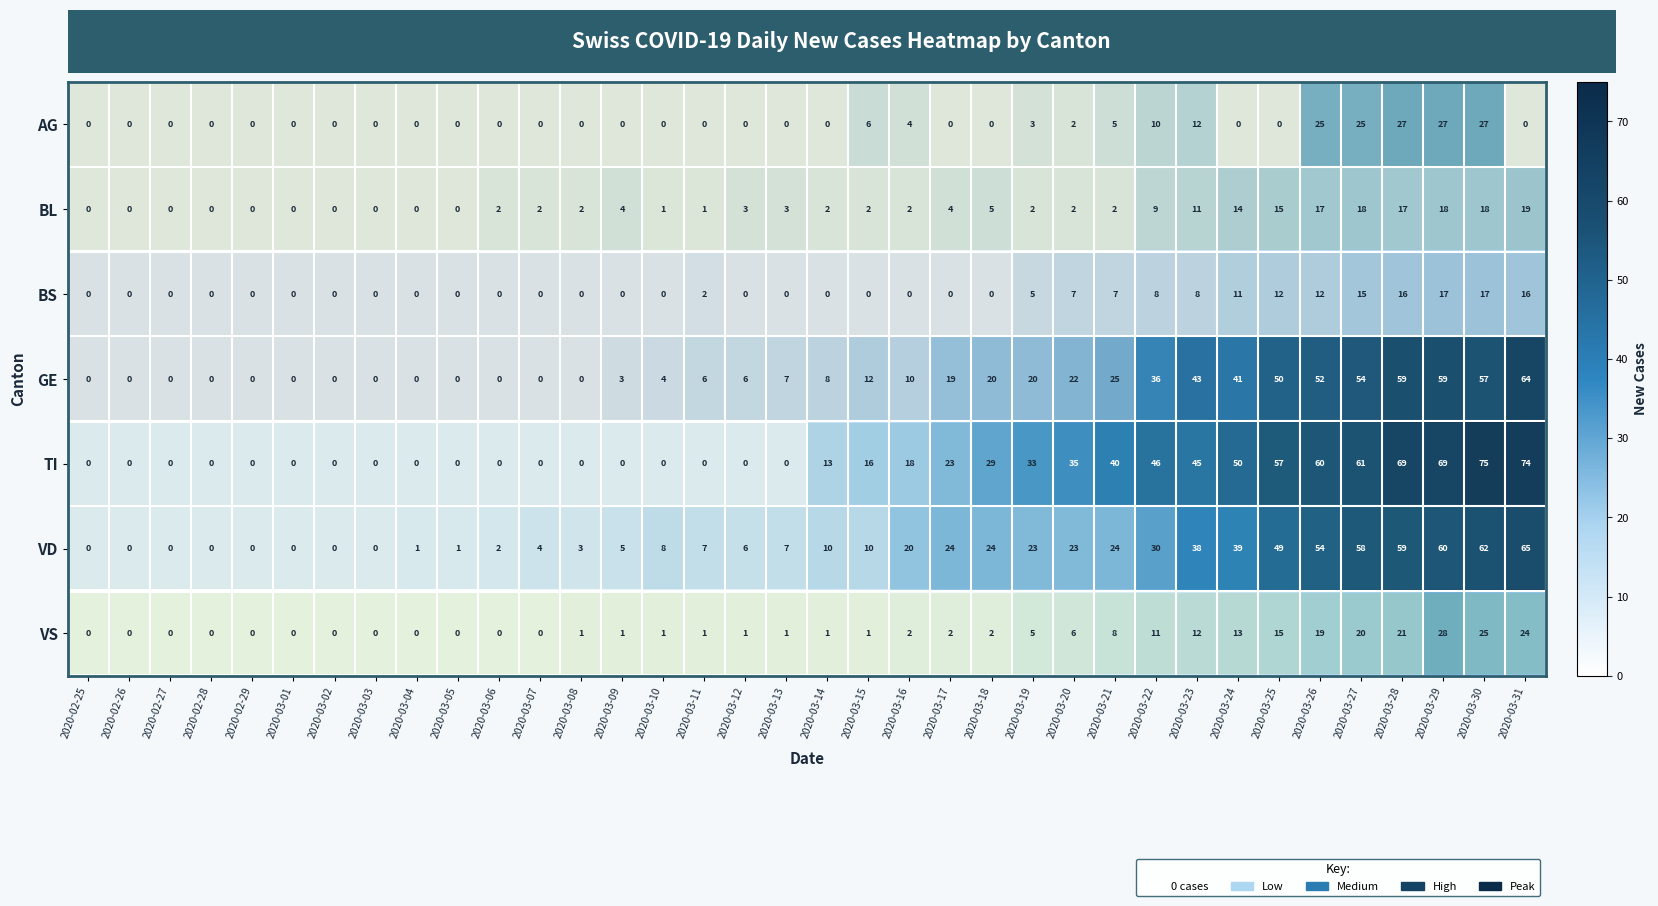

True or false: BL has a value of 0 at 2020-03-04.

True